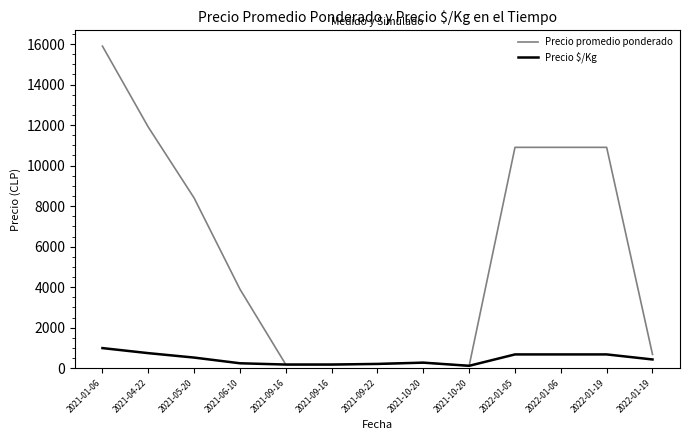

At which label does Precio $/Kg reach its peak?

2021-01-06